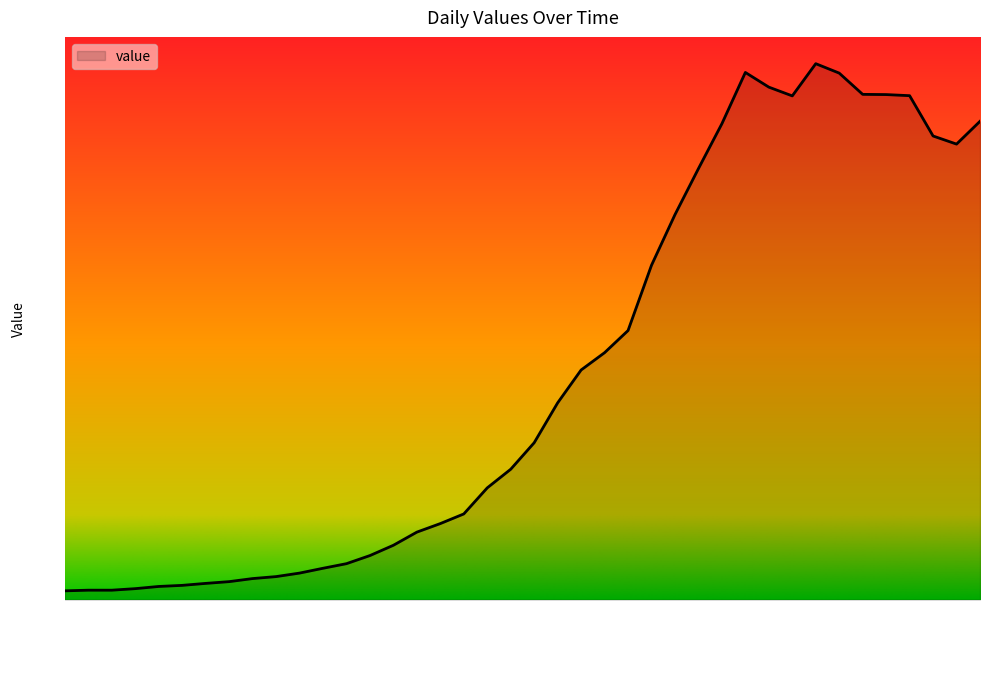

What is the greatest value displayed?

2446